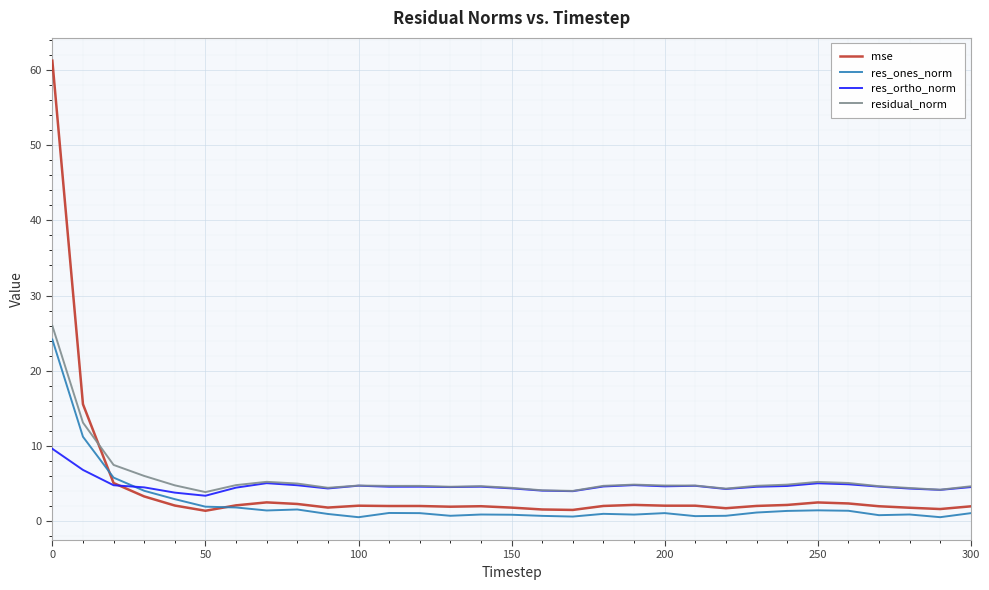

Which series has the largest range (max minus min)?

mse